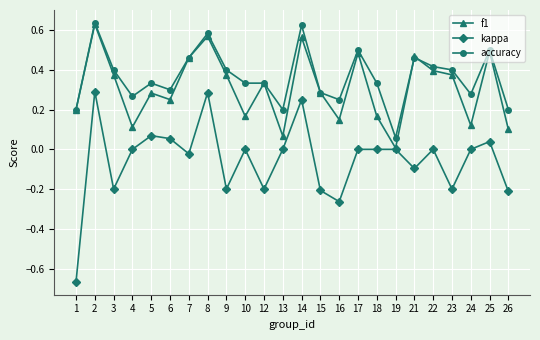

What is the difference between the maximum and minimum values in the kappa series?

1.0